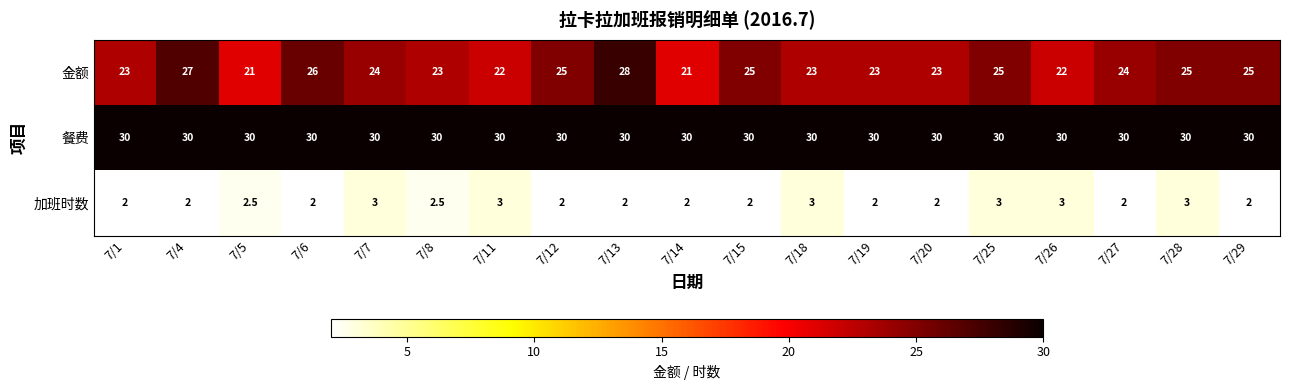

What is the spread (max minus min) of values at 7/27?

28.0